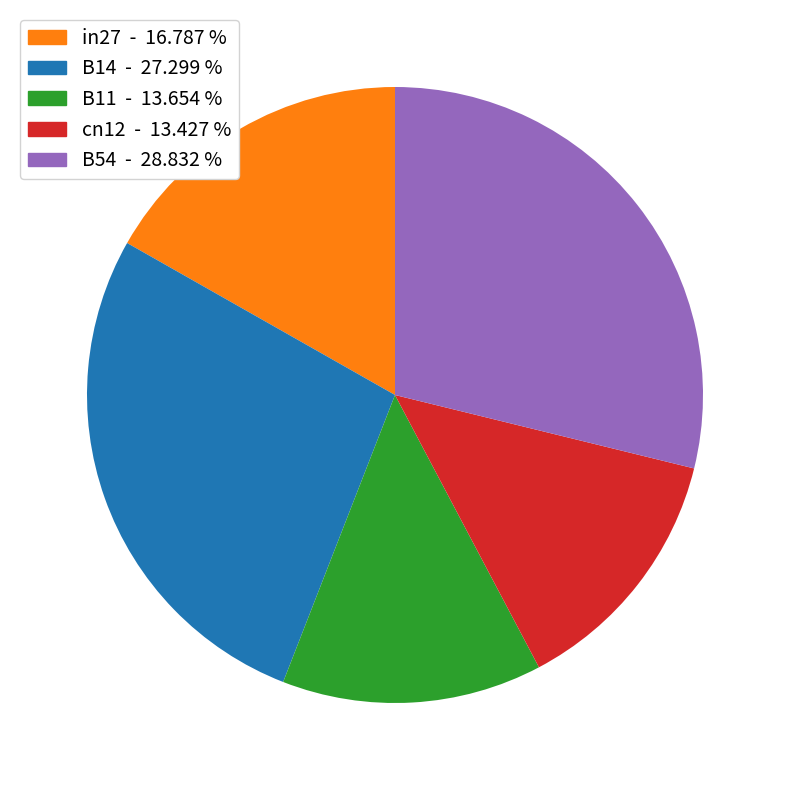

Between in27 and B54, which is larger?

B54